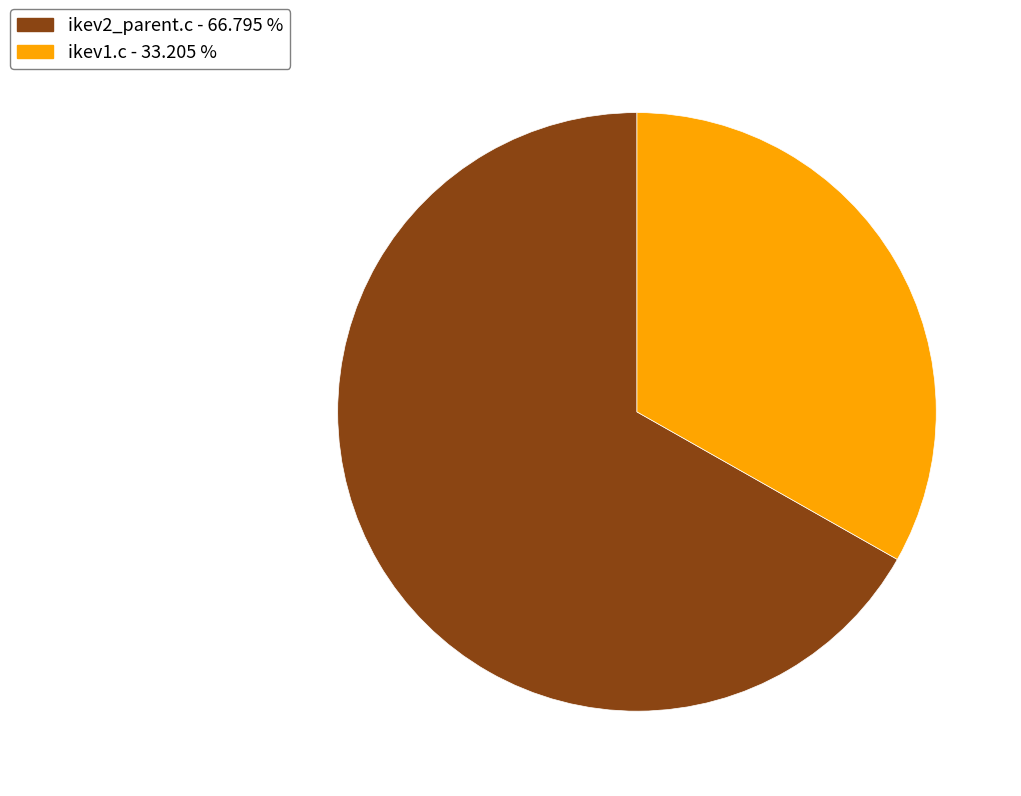

Combined, do ikev1.c - 33.205 % and ikev2_parent.c - 66.795 % account for over 50%?

Yes